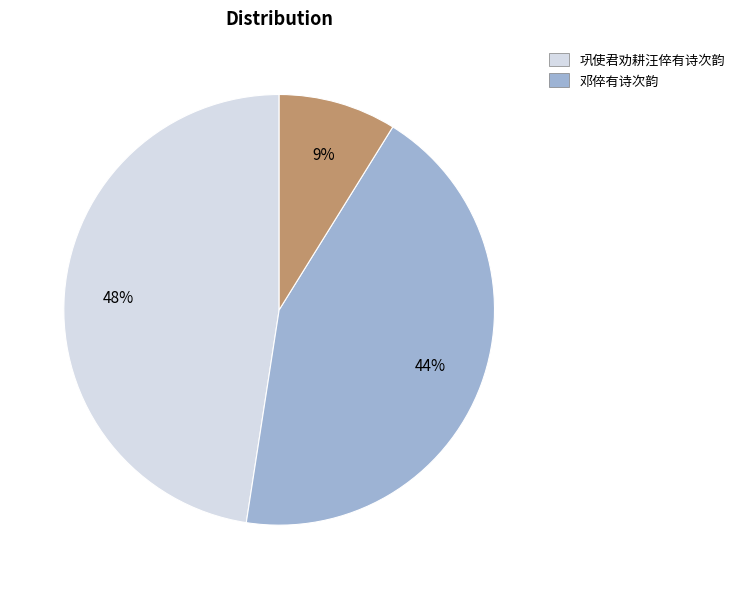

To the nearest percent, what is the difference between the largest and smallest slice percentages?

39%